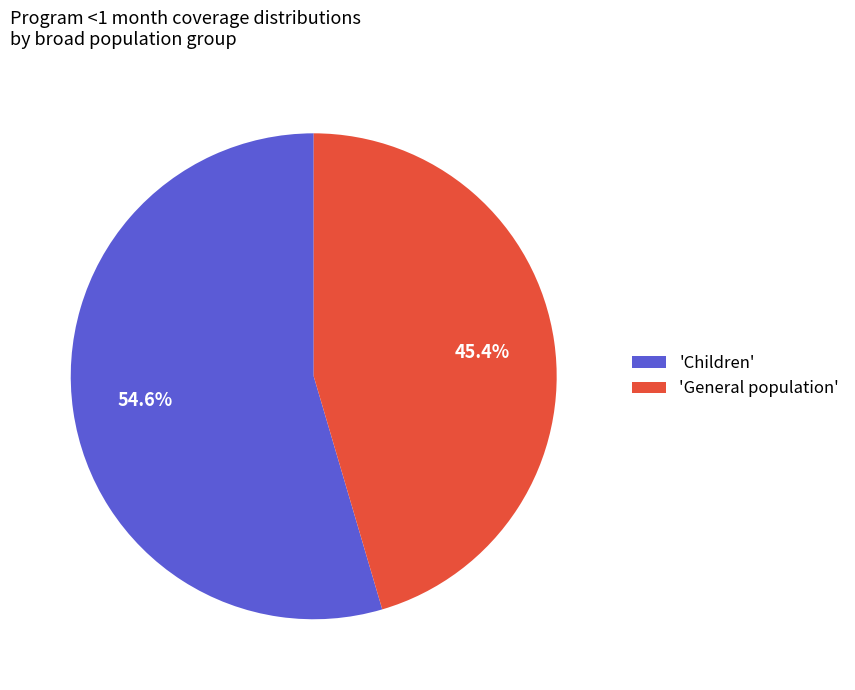

Rank the categories by value from lowest to highest.

'General population', 'Children'